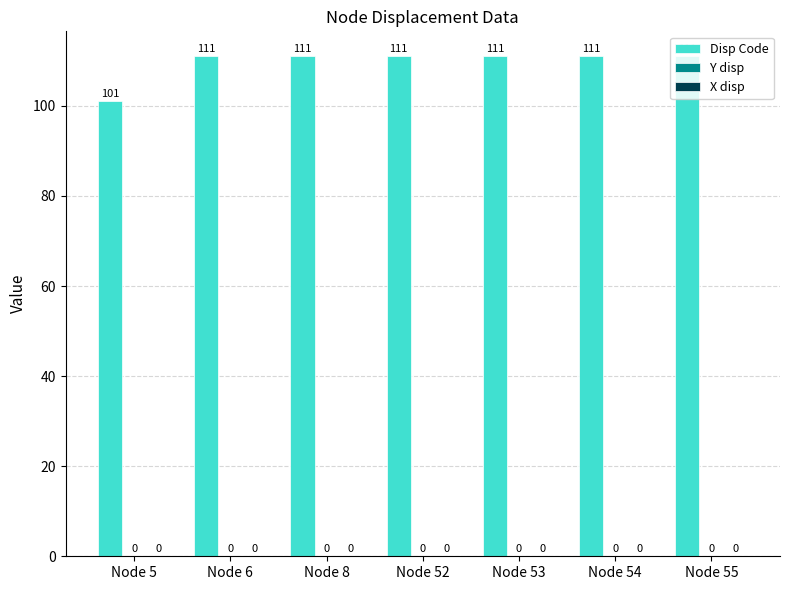

Does the chart contain any negative values?

No